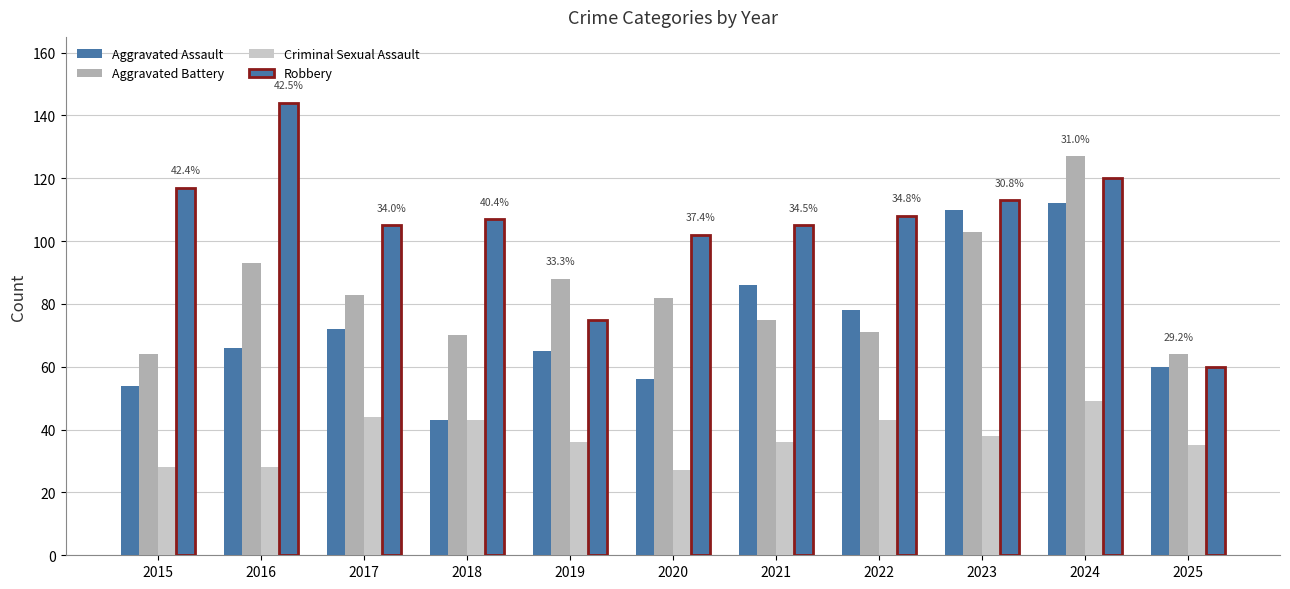

Count the number of data series in this chart.

4